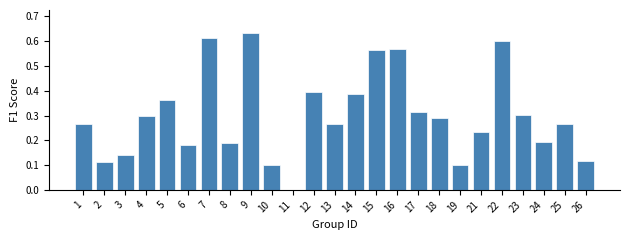

Between 25 and 15, which is larger?

15